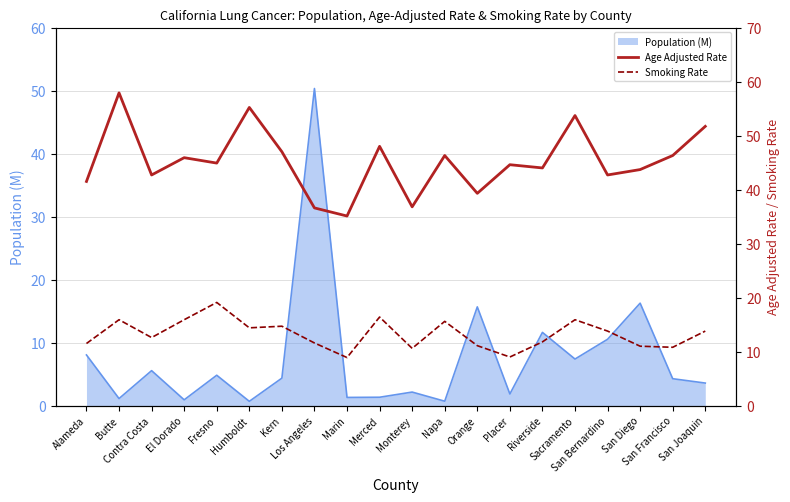

What is the maximum value for Population (M)?

50.3